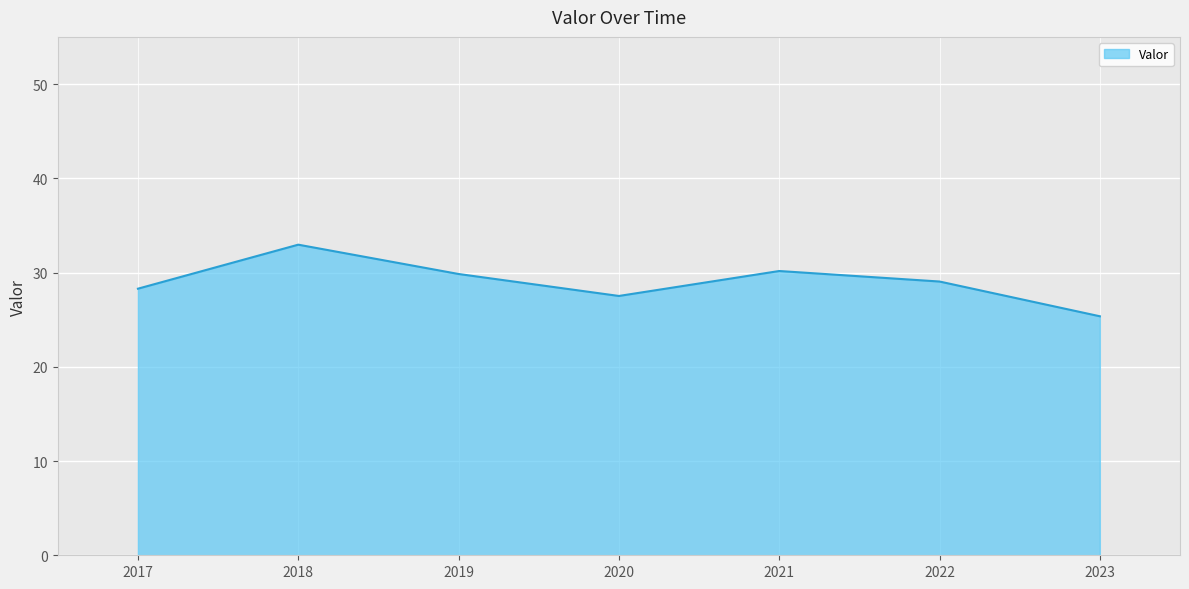

What is the sum of all values?

203.2